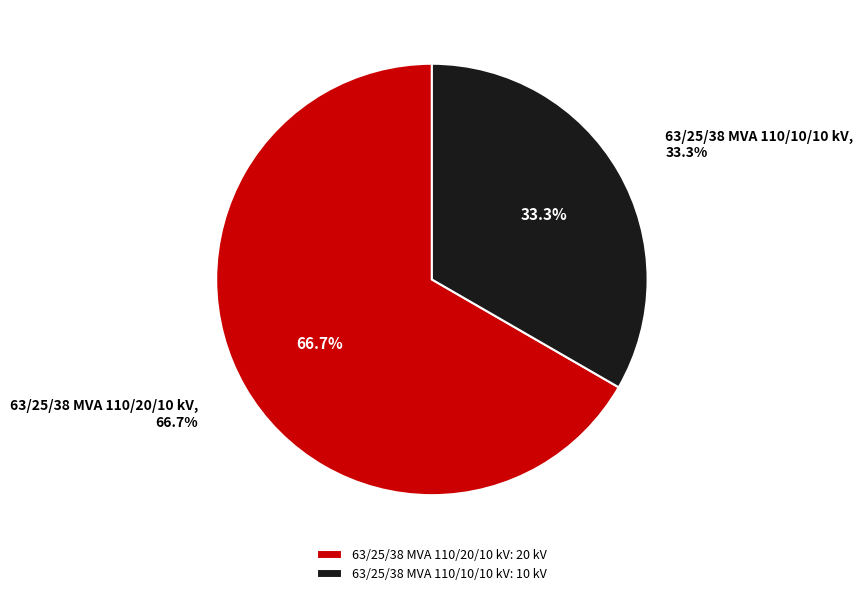

Is it true that 63/25/38 MVA 110/20/10 kV is 72% of the pie?

False